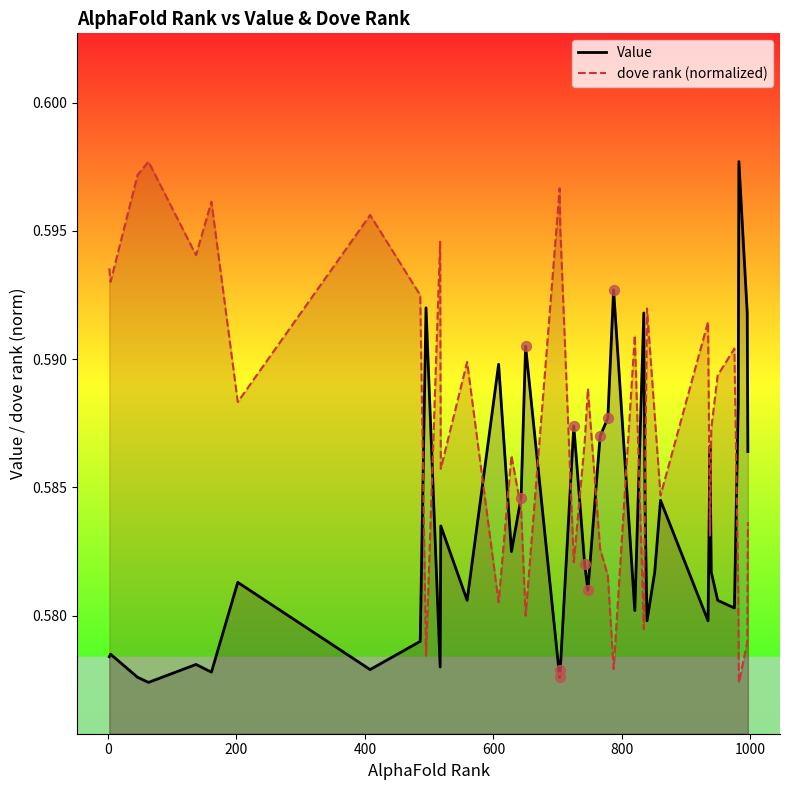

Rank the series by their average value, from highest to lowest.

dove rank (normalized), Value